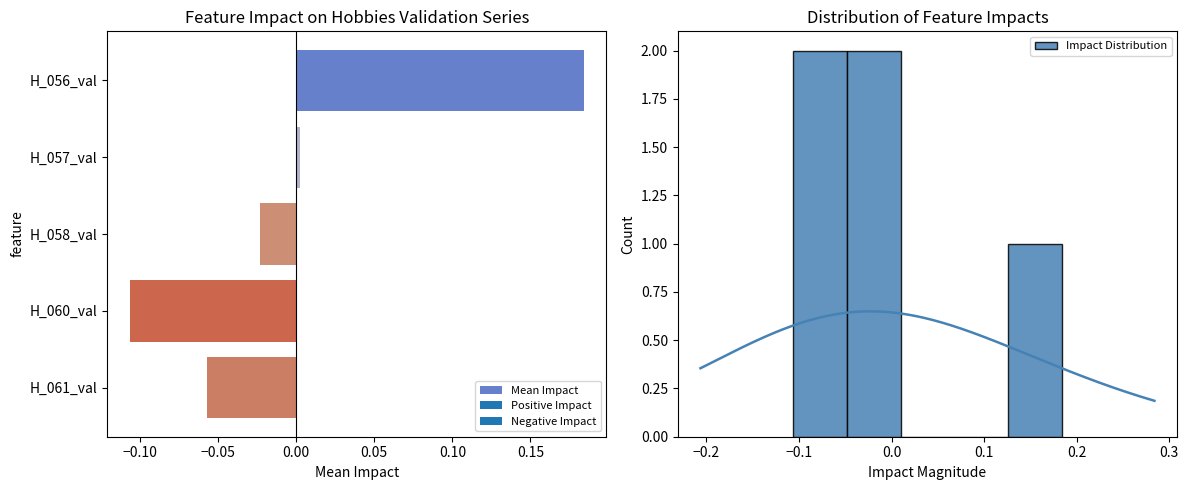

Reading left to right, what are all the values shown in this chart?

0.2	0.0	-0.0	-0.1	-0.1